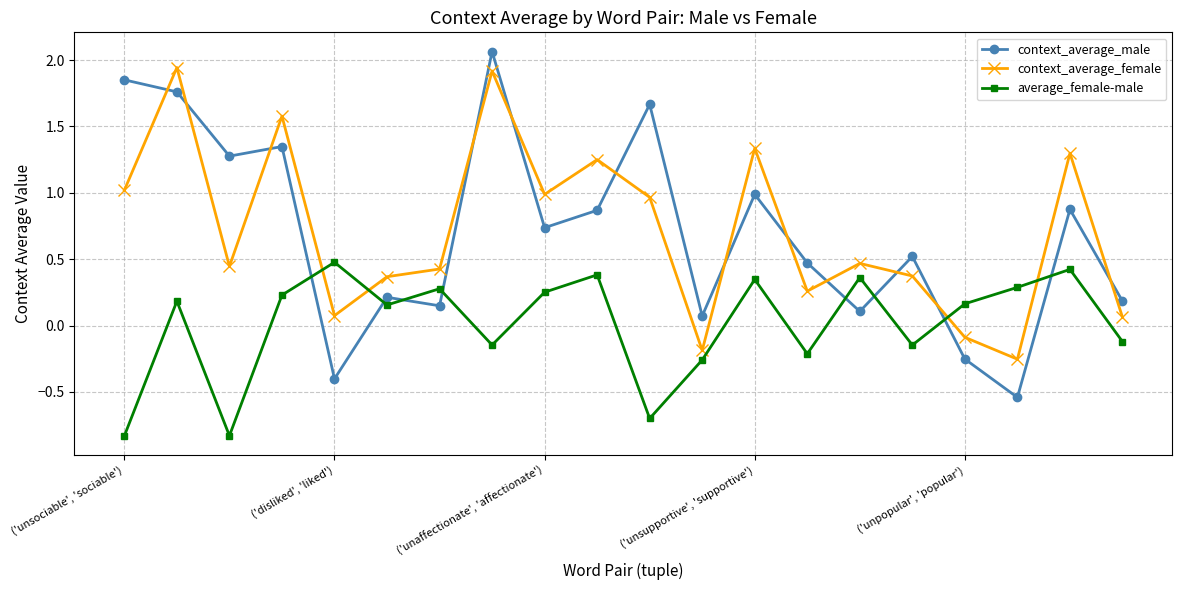

True or false: average_female-male and context_average_female intersect in this chart.

True